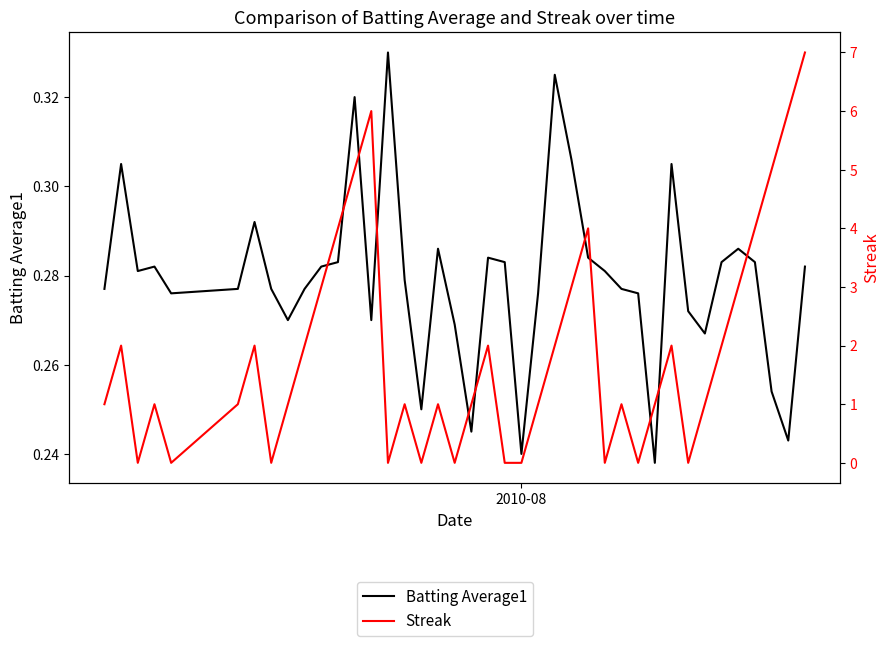

What is the average value of the Batting Average1 series?

0.3